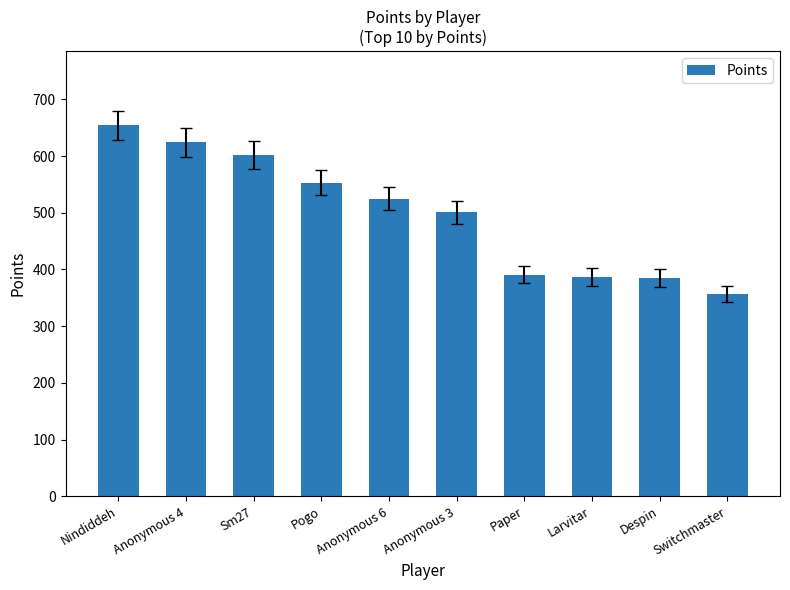

What is the maximum value shown in the chart?

654